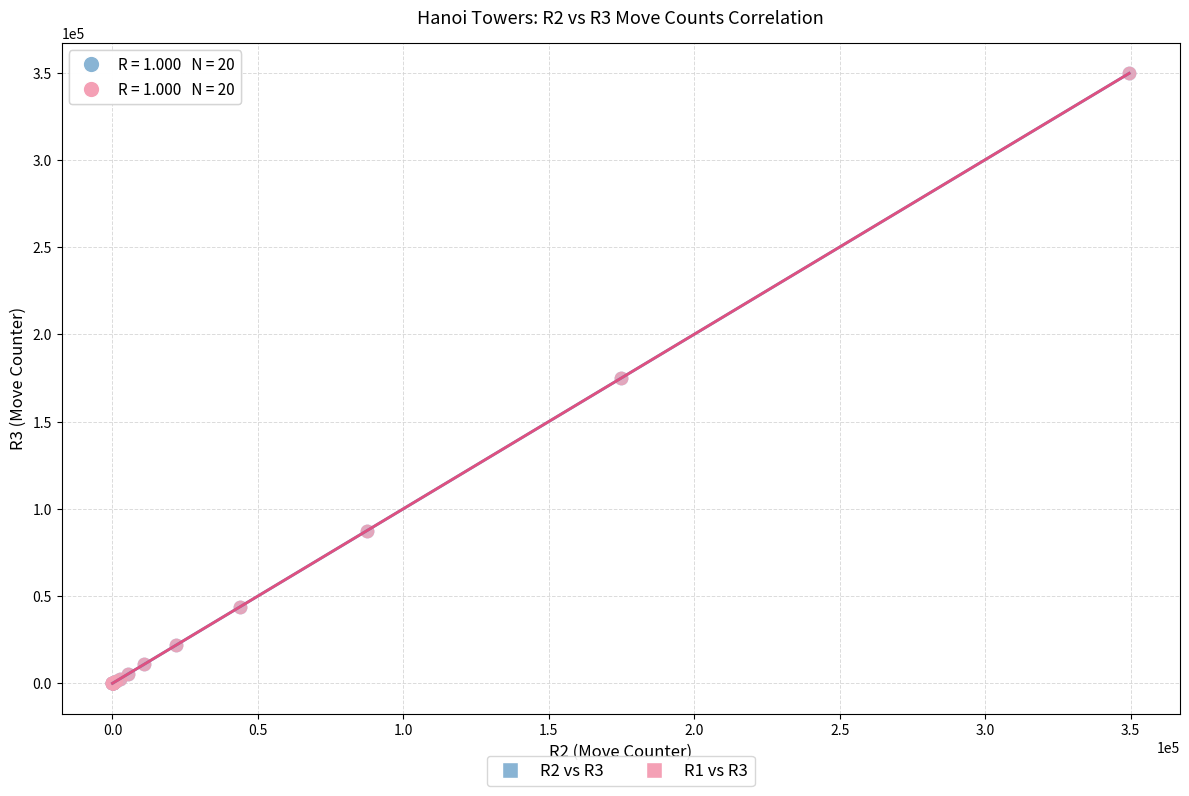

What are all the series names shown in the legend?

R2 vs R3, R1 vs R3